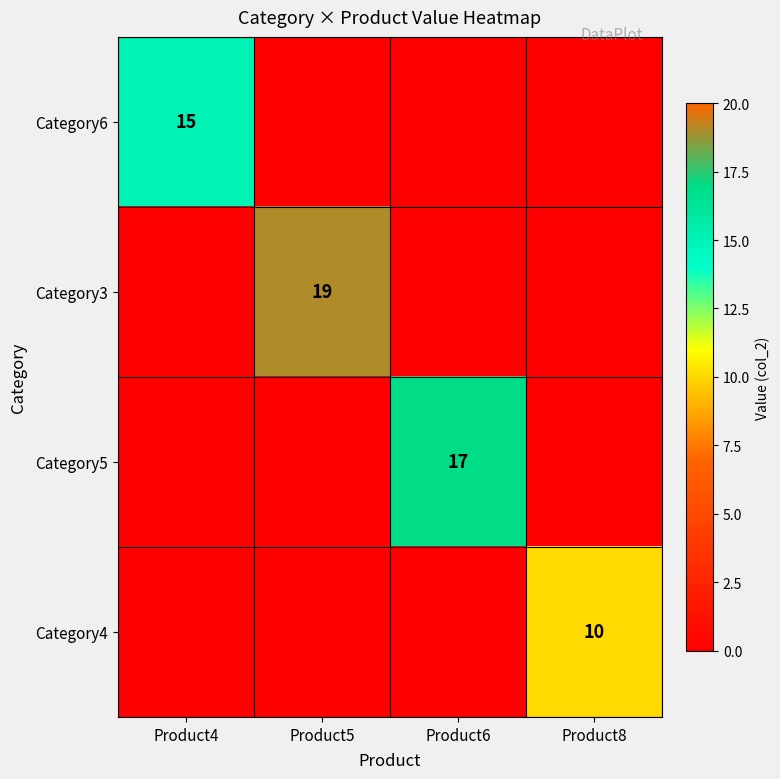

The value of Category5 at Product6 is 17. True or false?

True